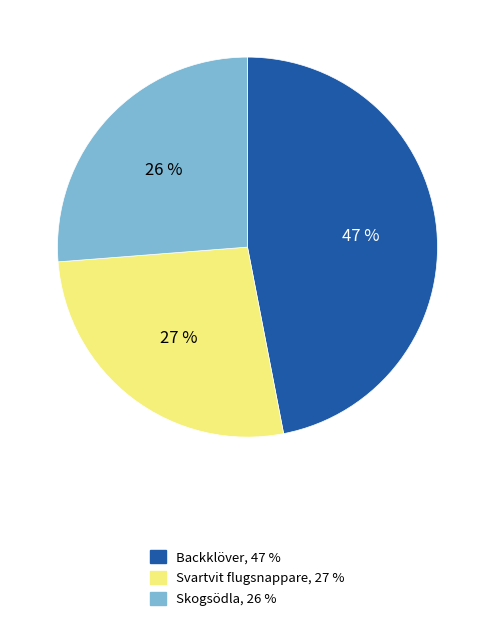

How many segments does this pie chart have?

3